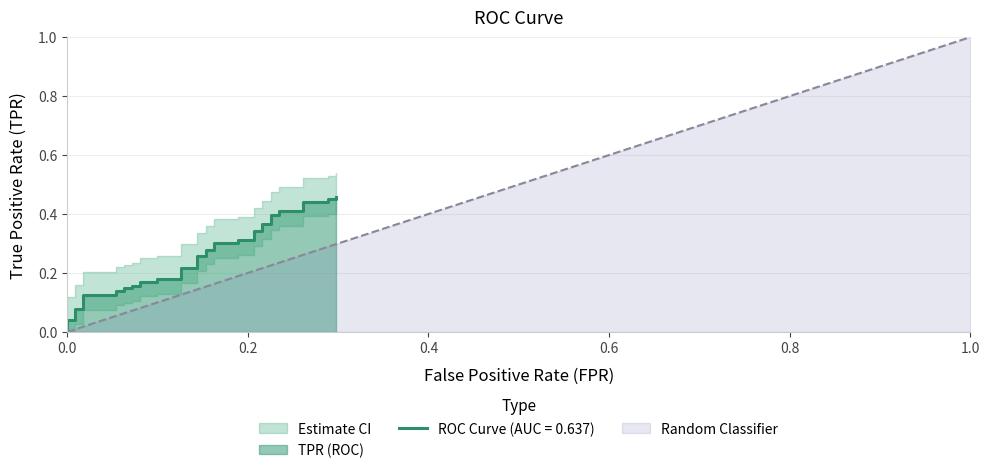

The value at 20 is 0.1. True or false?

False